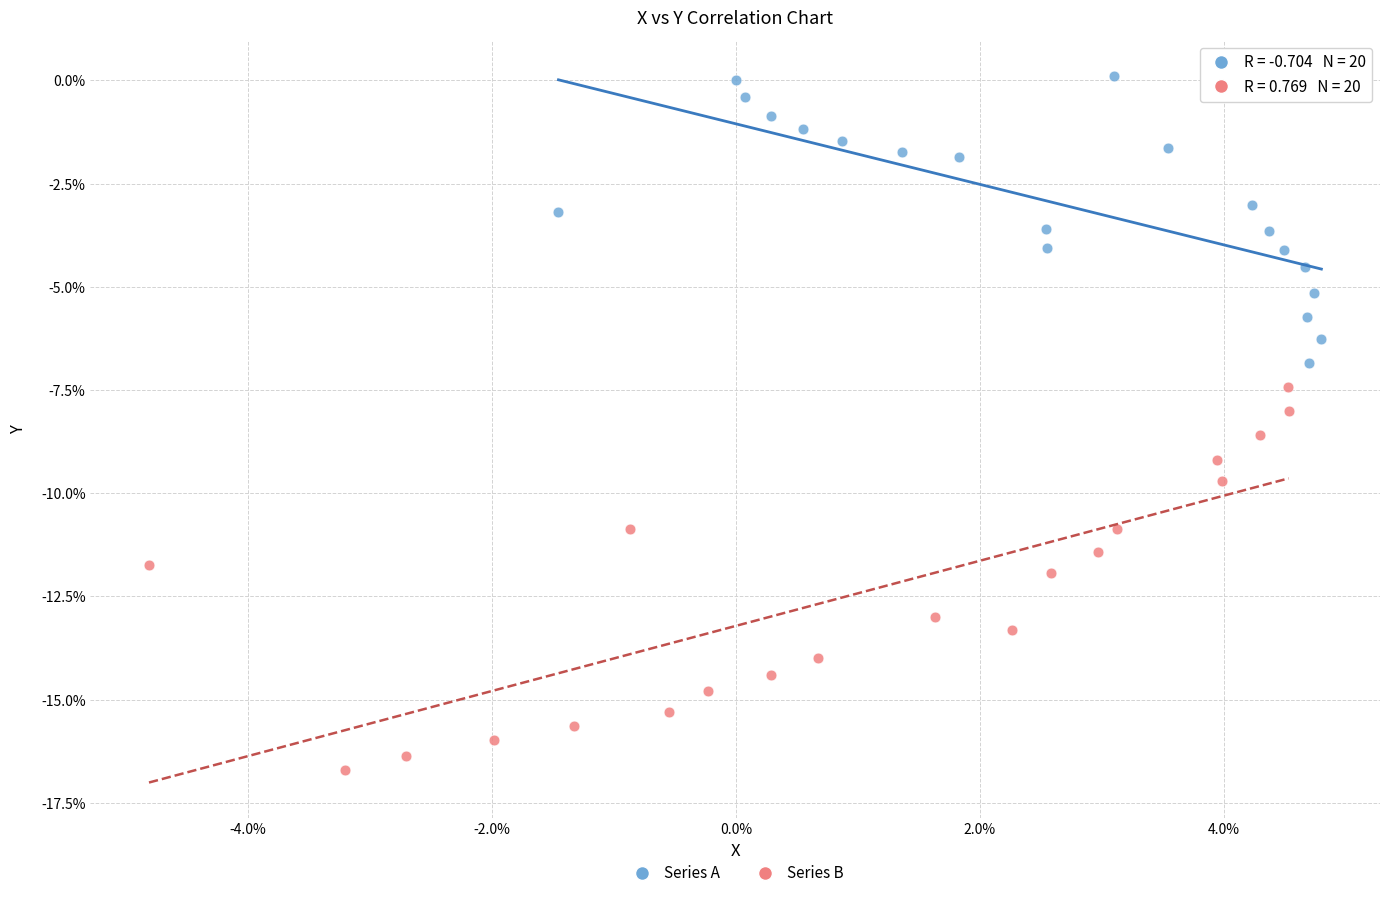

Which series contains the lowest Y value?

Series B